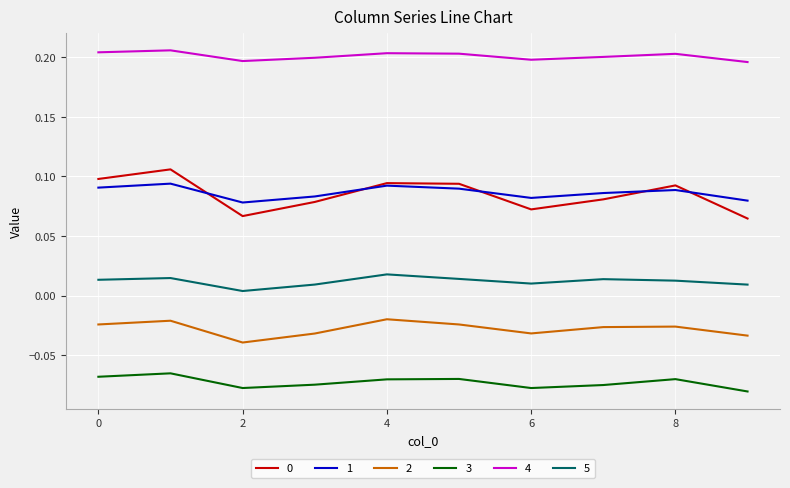

Which series has the largest total across all categories?

4